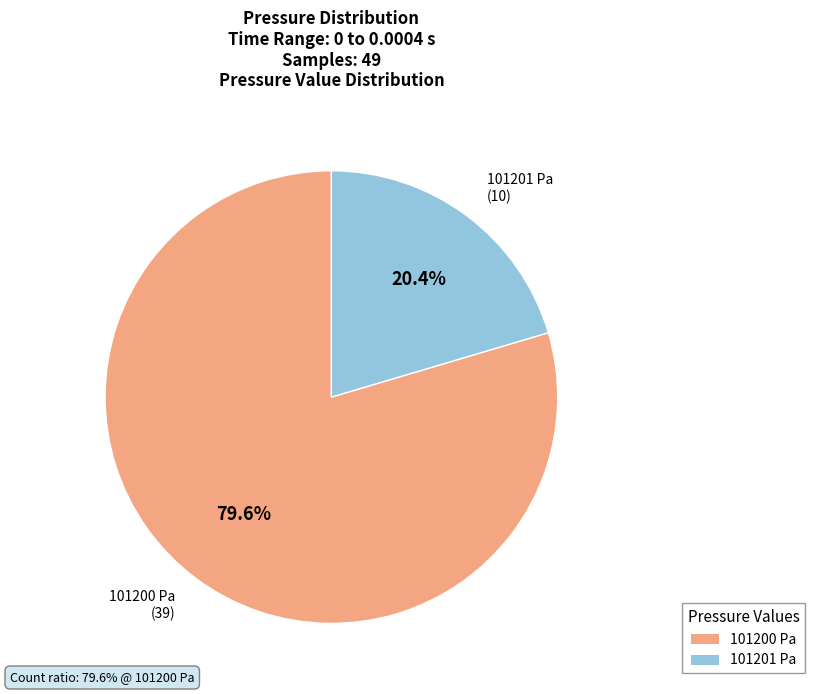

Approximately how many times larger is the value at 101201 compared to 101200?

0.3